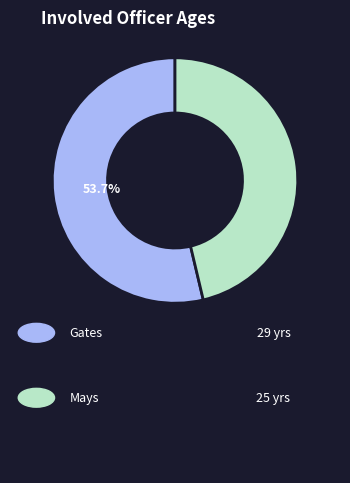

Is there a majority slice in this chart?

Yes